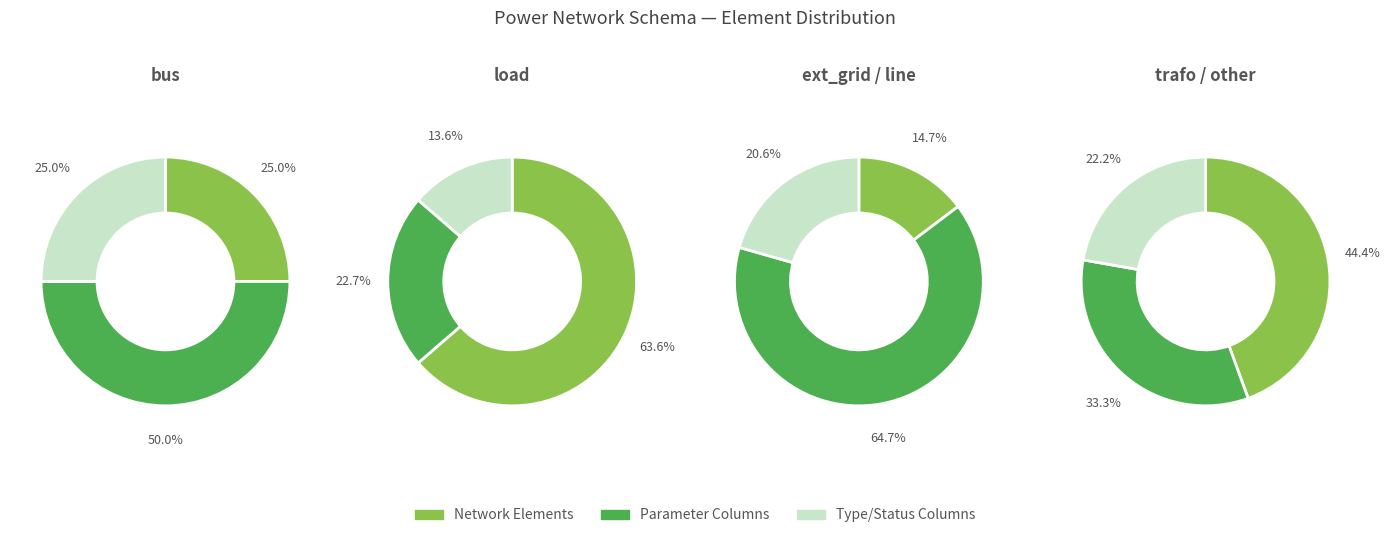

What portion of the pie excludes bus?

91.9%